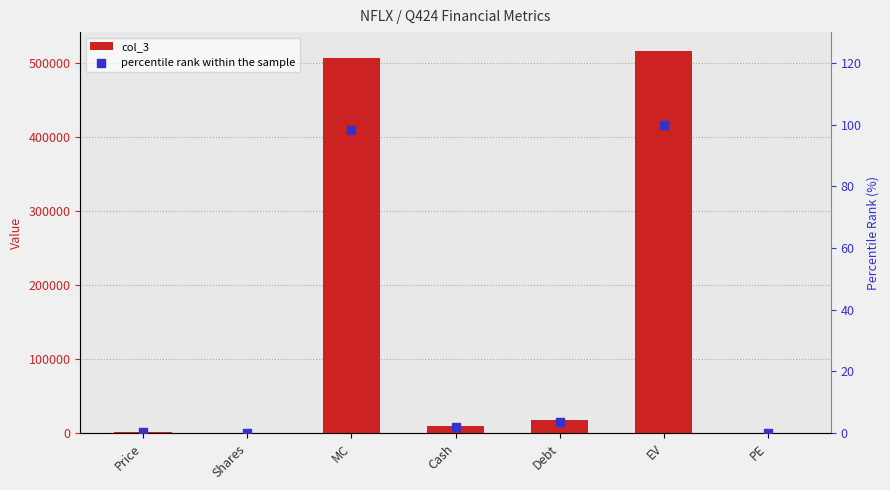

Which series has the largest total across all categories?

col_3